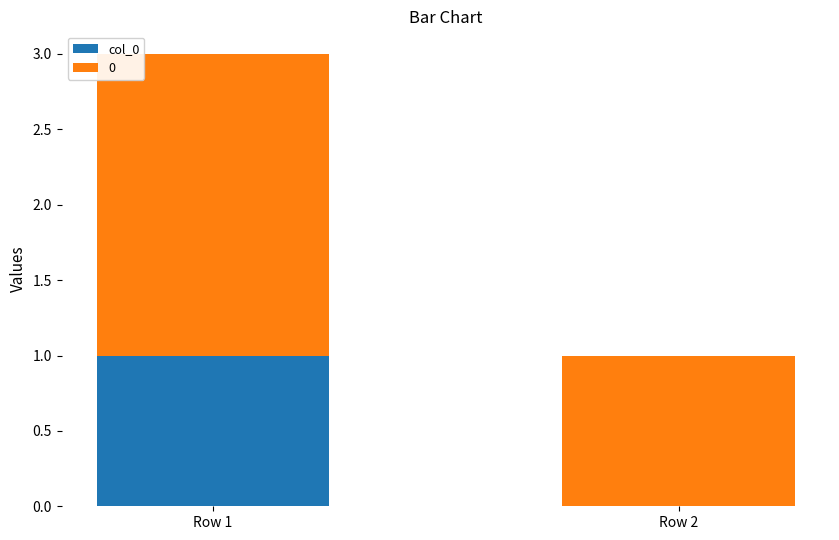

At which category is the sum across all series the highest?

Row 1